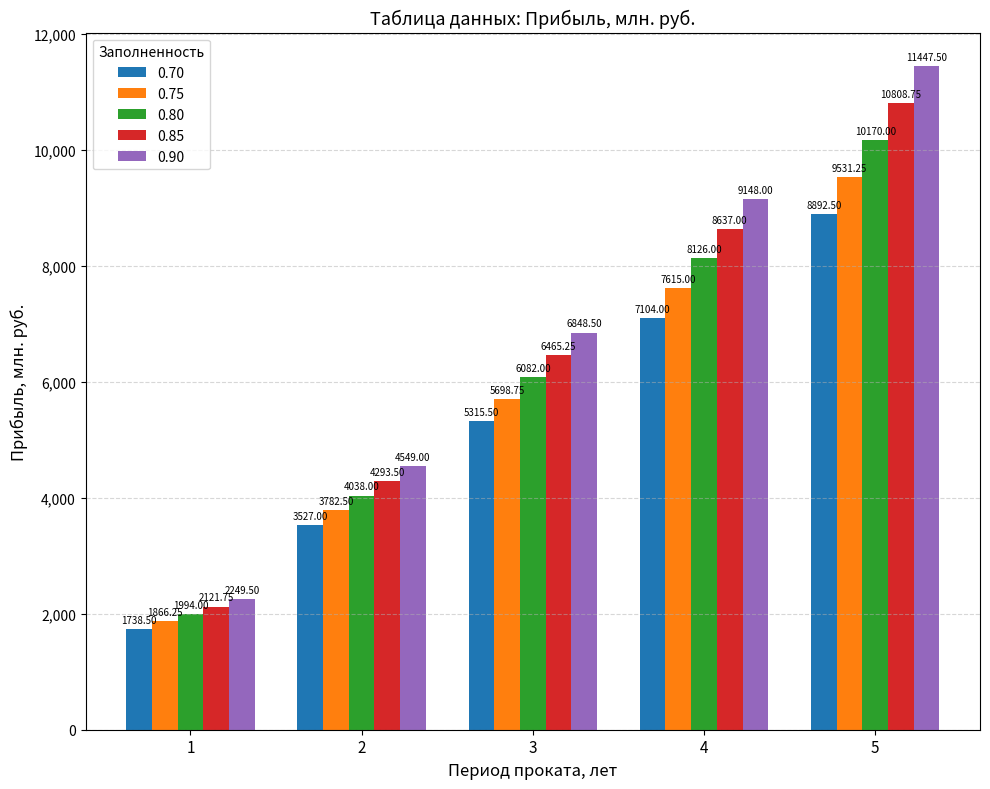

What is the difference between the second highest and second lowest values in the 0.85 series?

4343.5